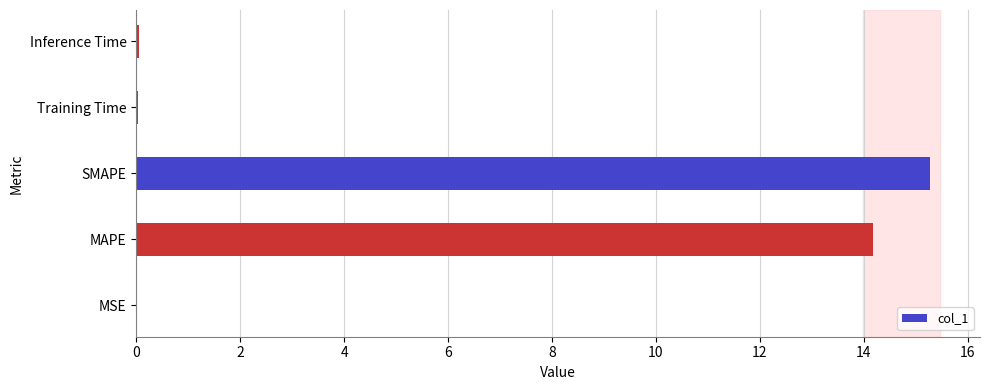

What is the sum of all values?

29.5